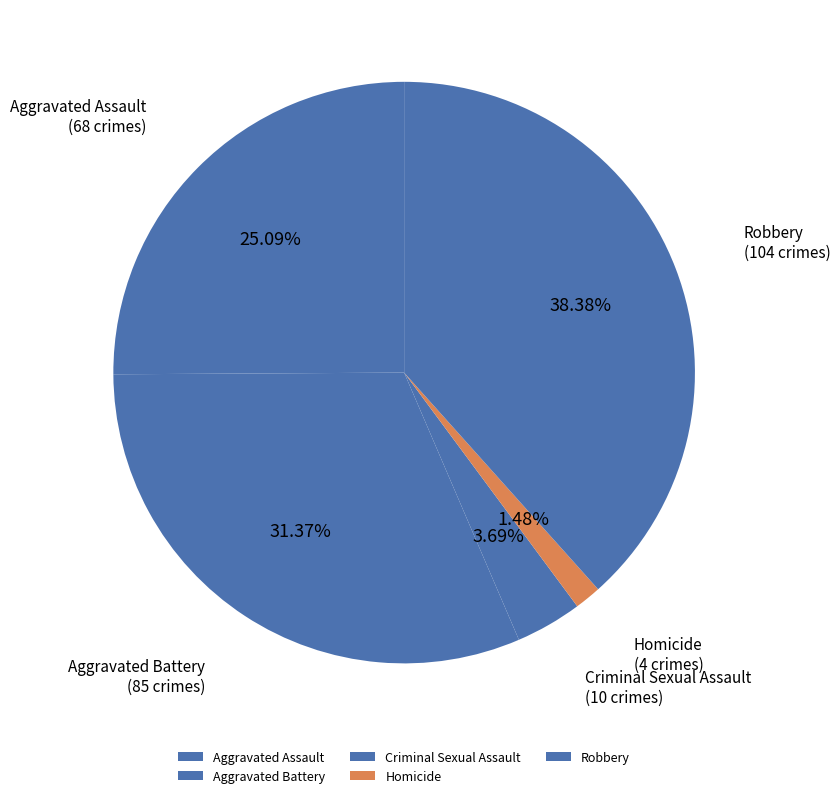

How much of the chart is everything except Criminal Sexual Assault?

96.3%